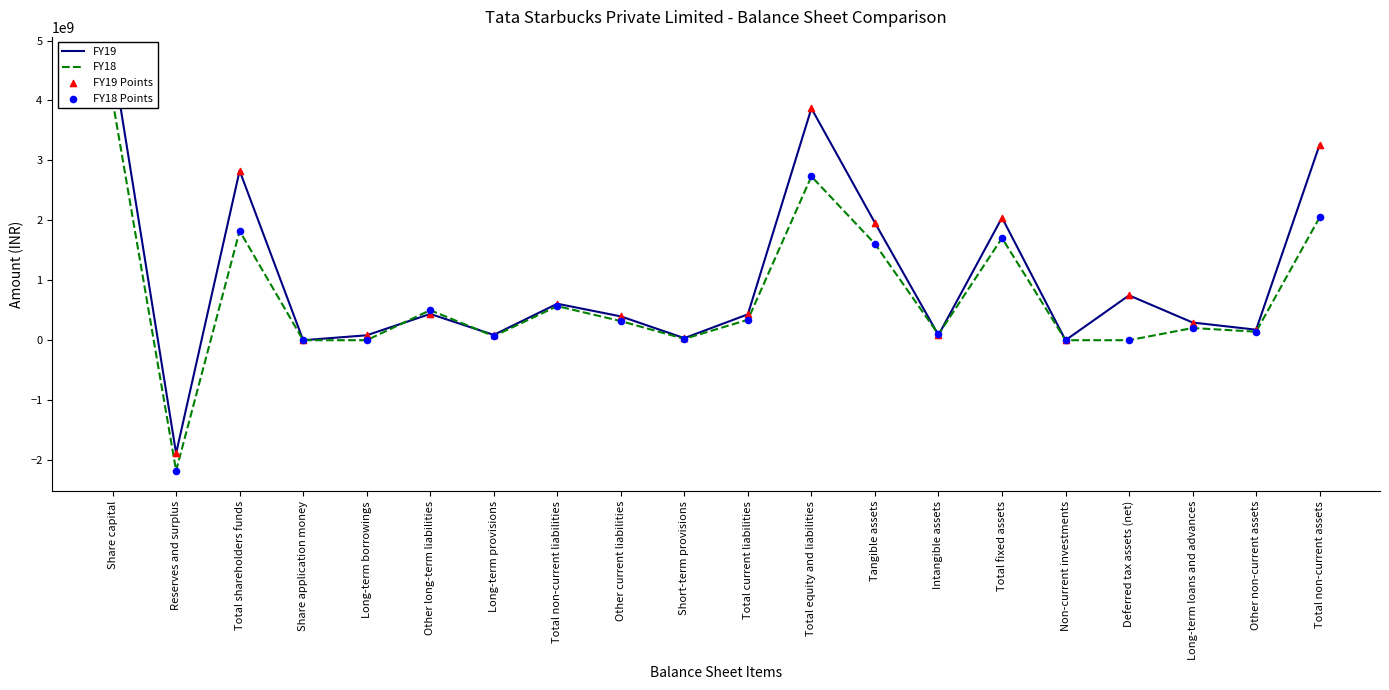

Is the value of FY19 at Deferred tax assets (net) greater than the value of FY19 Points at Intangible assets?

Yes